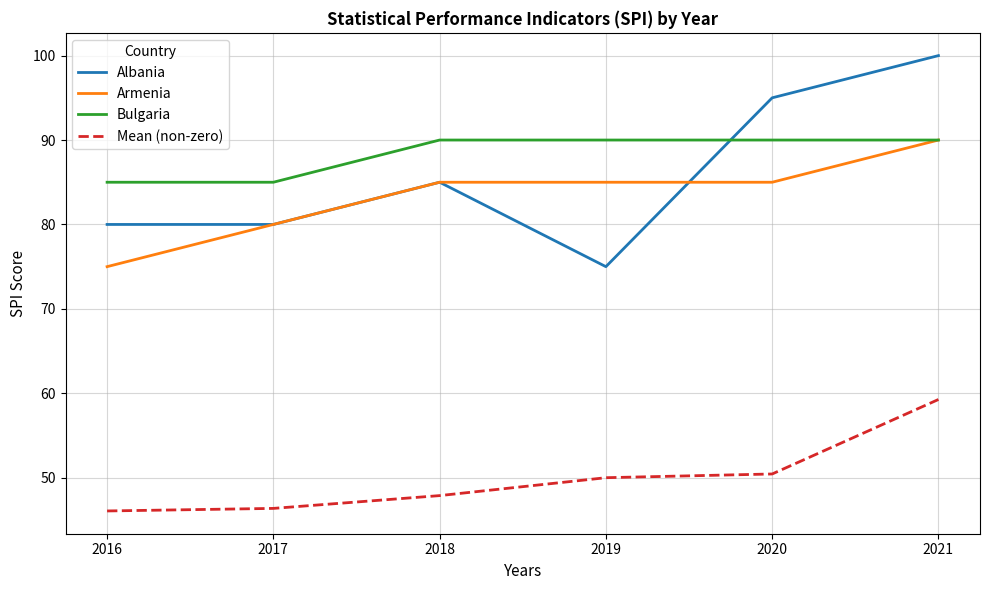

True or false: Mean (non-zero) and Armenia intersect in this chart.

False